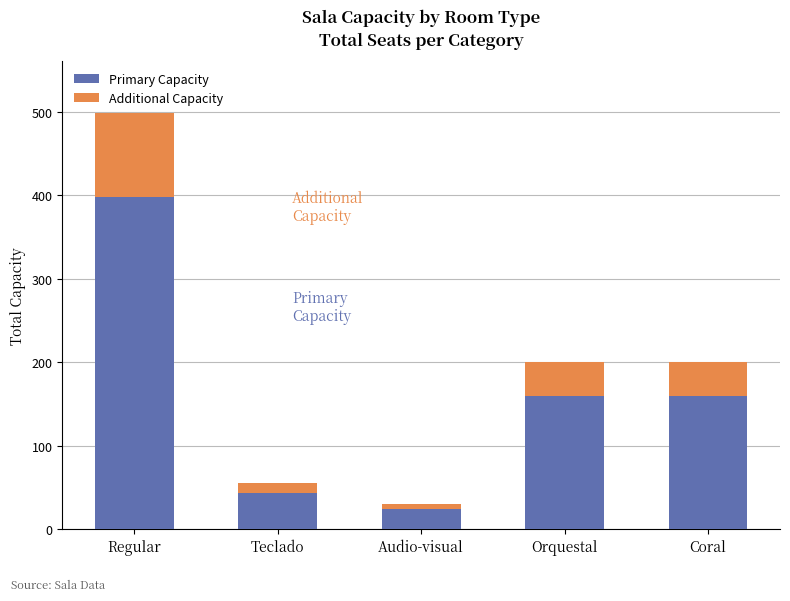

How many bars are there in total?

5